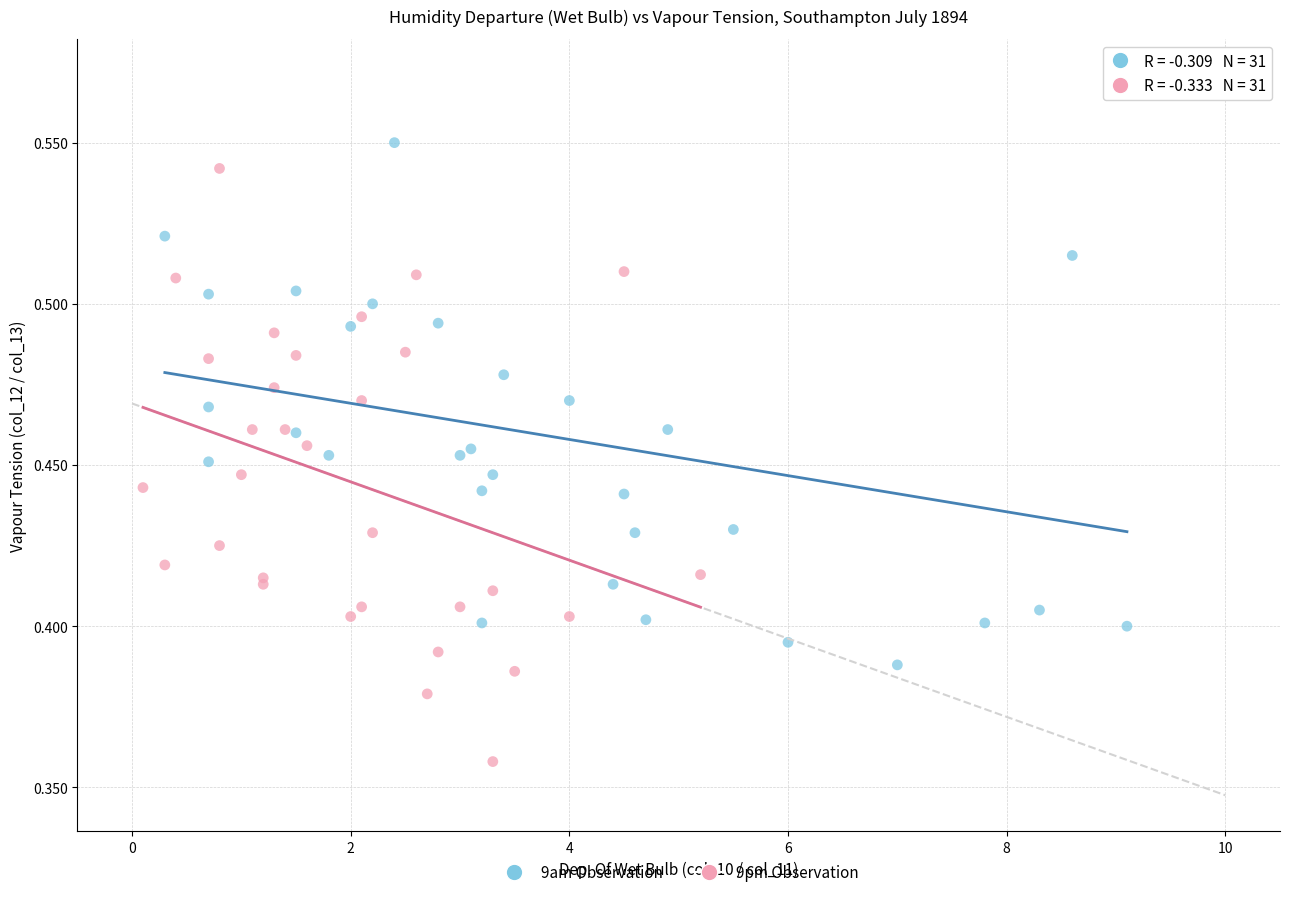

Which series contains the highest Y value?

9am Observation